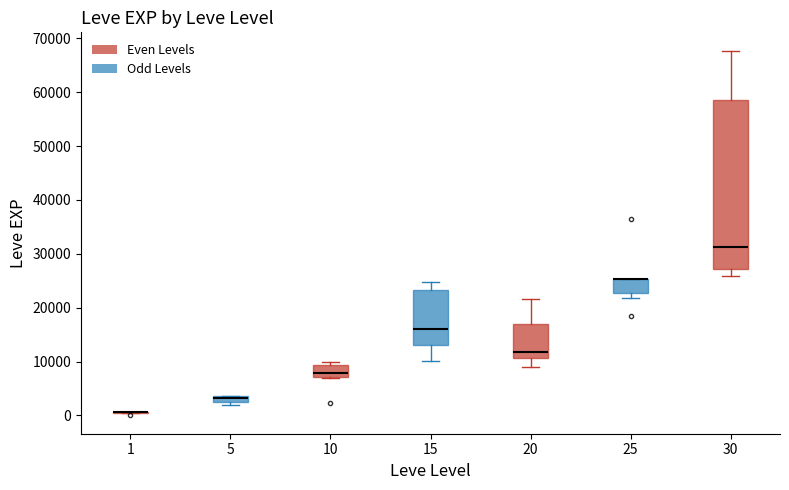

Comparing the boxes themselves (not the whiskers), which one is the tallest?

30